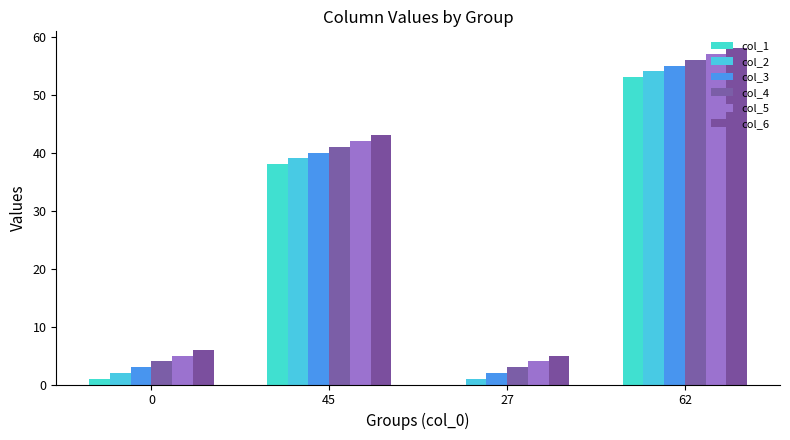

What is the sum of the col_5 values at 27 and 45?

46